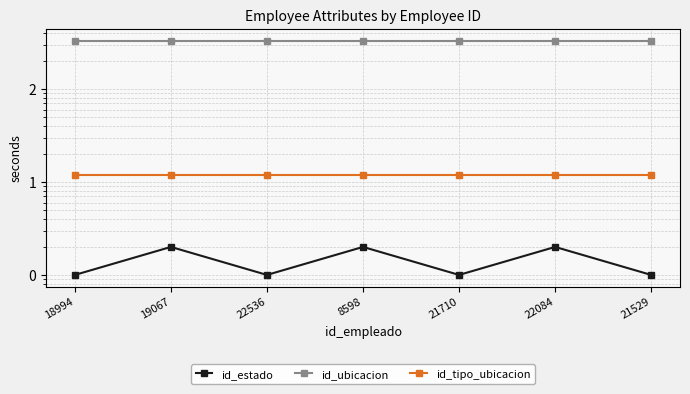

Does the chart display data point markers on the line(s)?

Yes